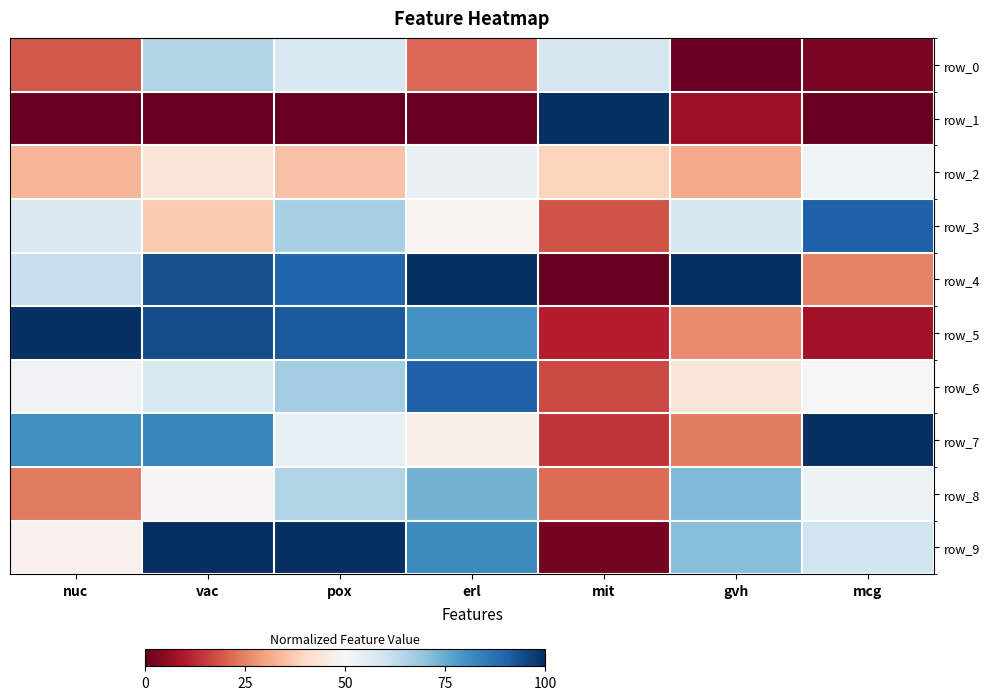

Which series has the largest total across all categories?

row_4